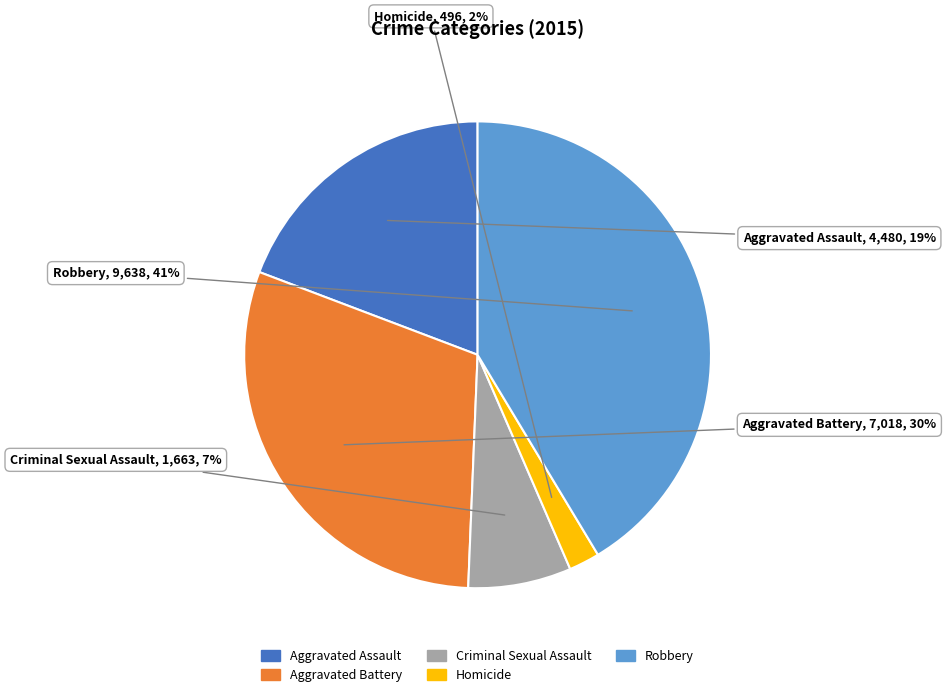

Which has a higher value, Robbery or Homicide?

Robbery